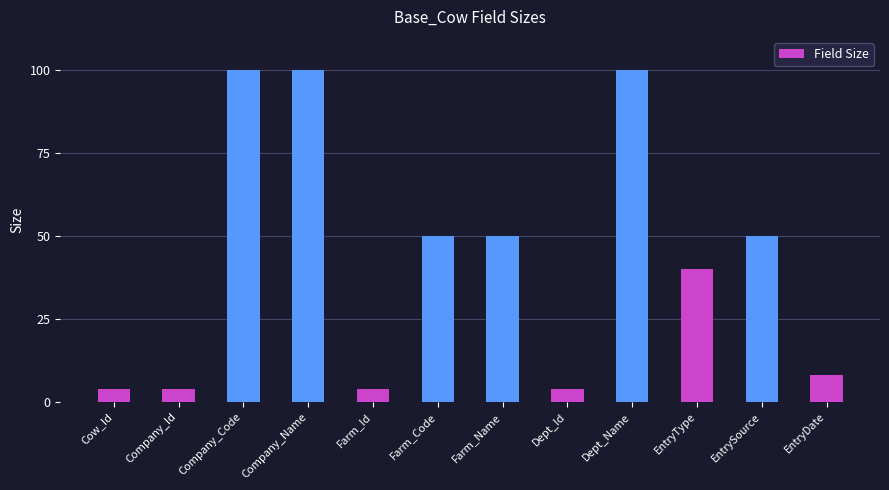

How many data points does each series have?

12